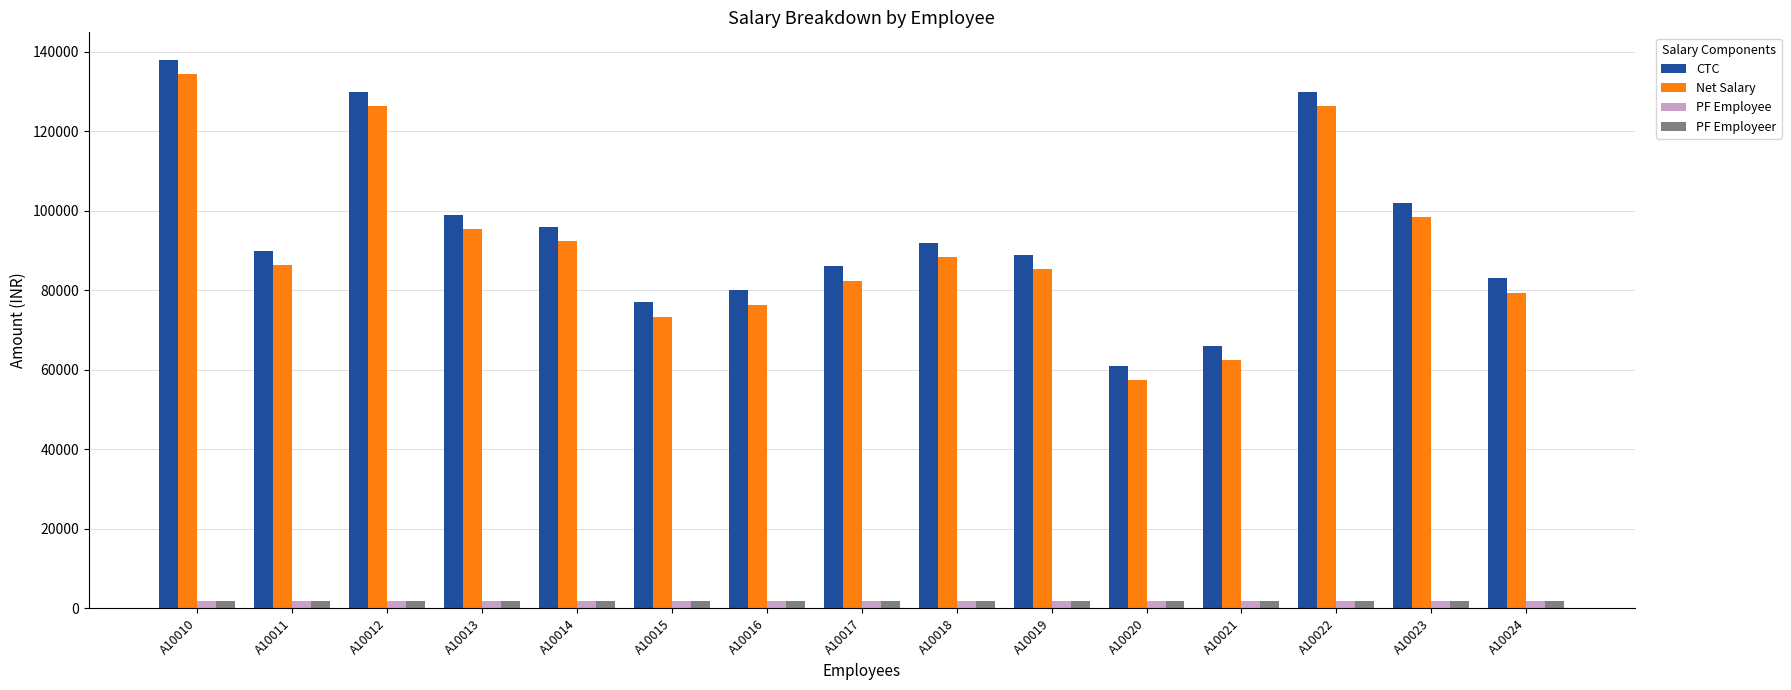

What is the maximum value shown in the chart?

138000